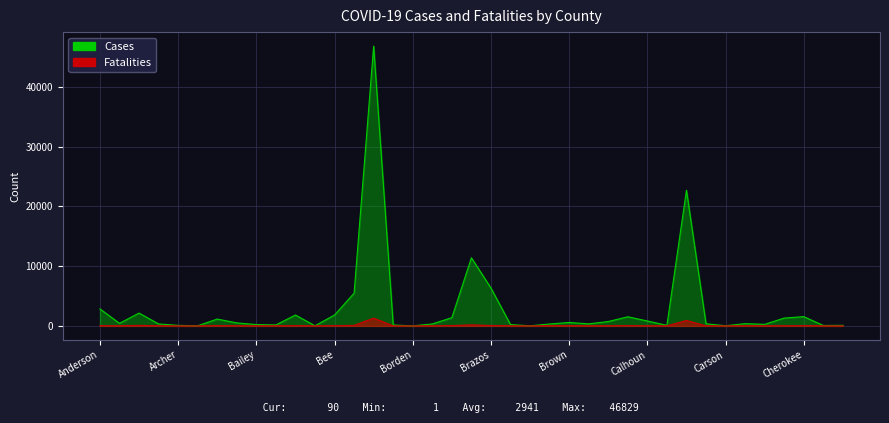

List the series in order of their overall mean, highest first.

Cases, Fatalities